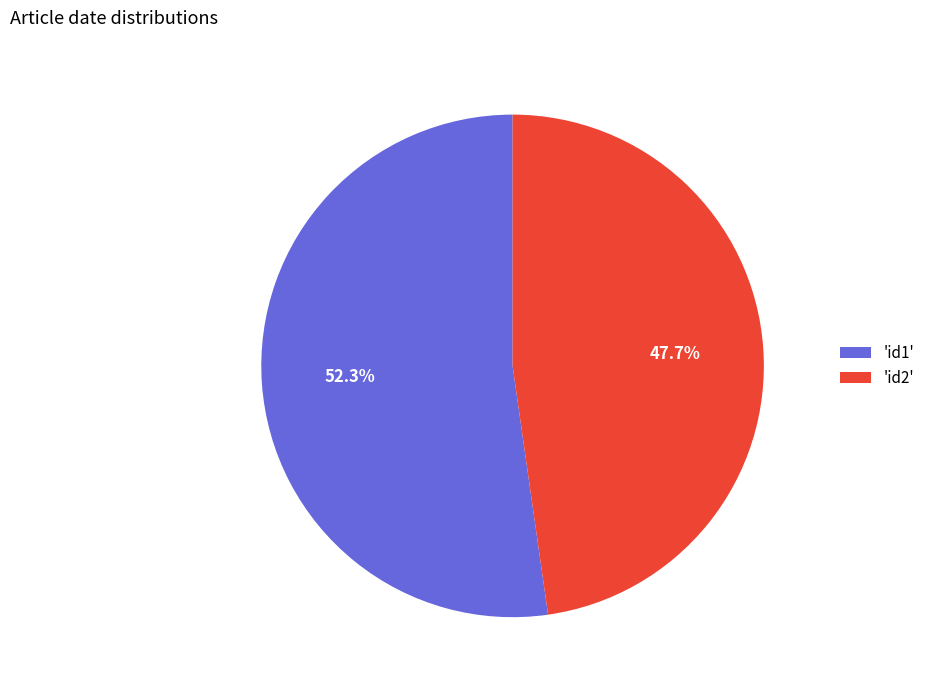

Rank the categories by value from lowest to highest.

'id2', 'id1'